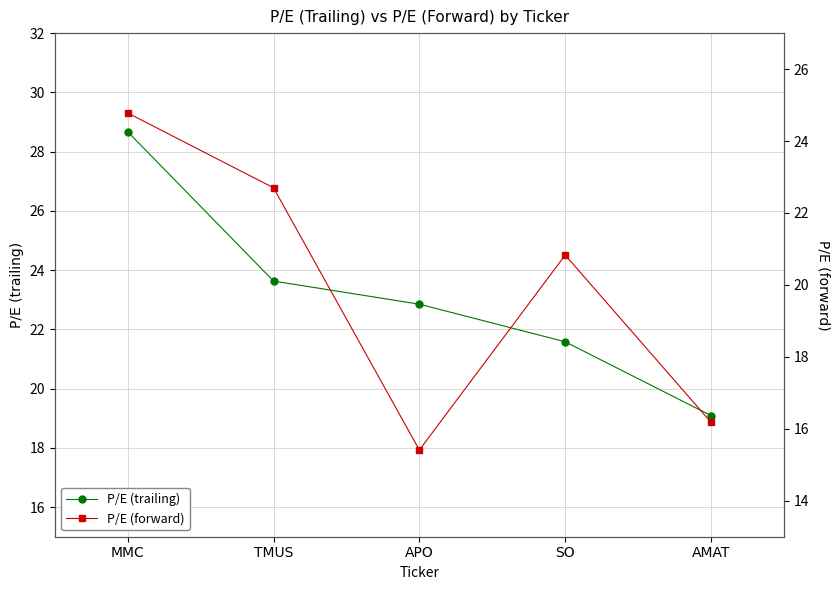

Which category has the lowest value in the P/E (trailing) series?

AMAT